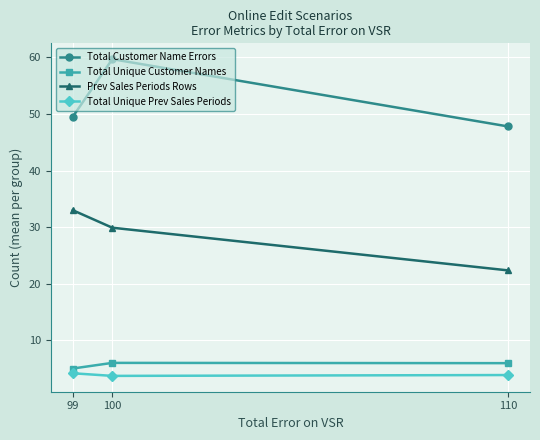

Between 99 and 100, which series saw the biggest shift?

Total Customer Name Errors